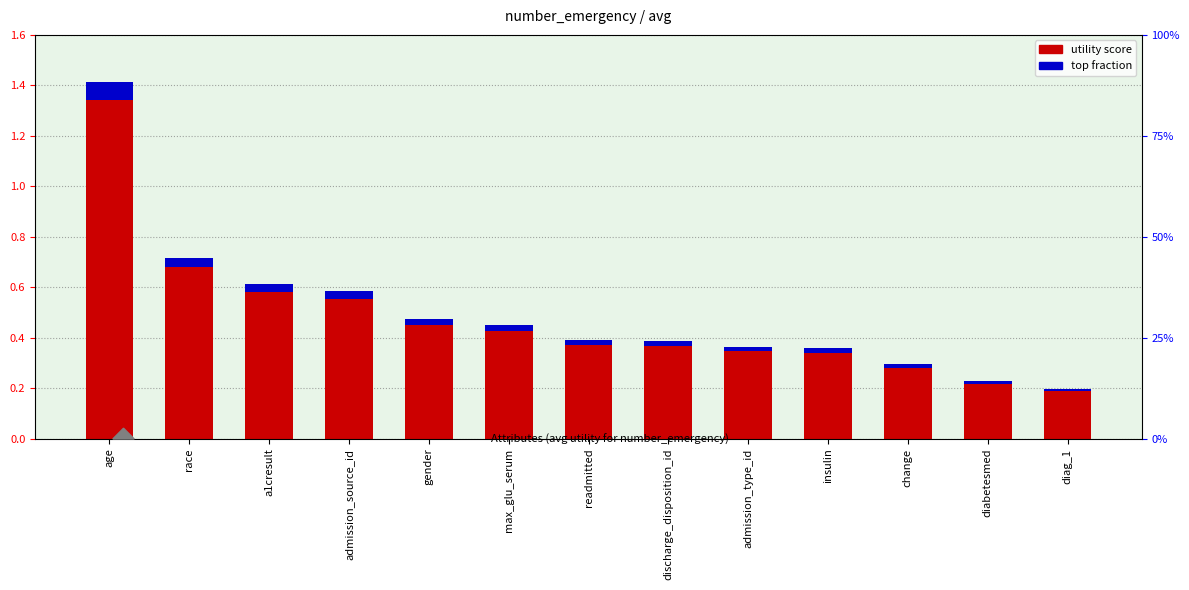

What value does the data have at diabetesmed?

0.2